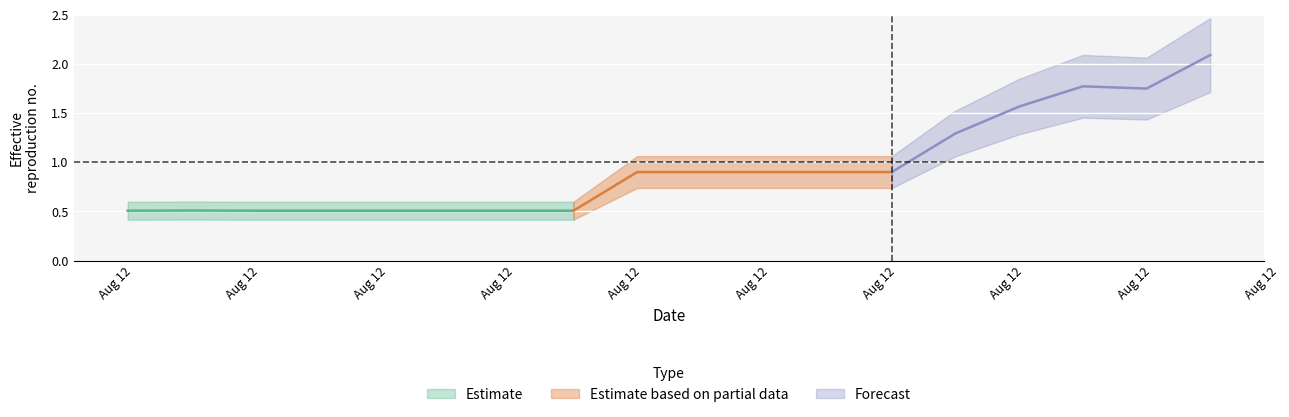

What is the value of the 12th point from the left?

0.9